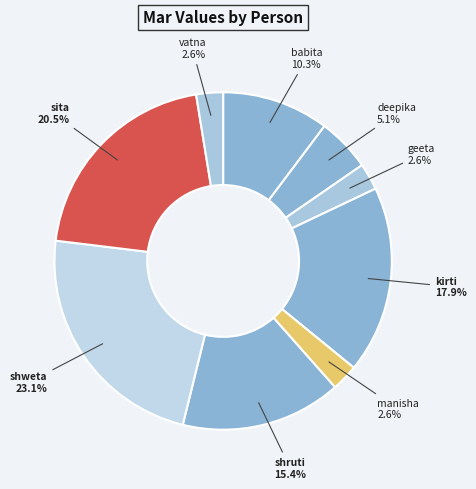

Rank the categories by value from lowest to highest.

geeta, manisha, vatna, deepika, babita, shruti, kirti, sita, shweta